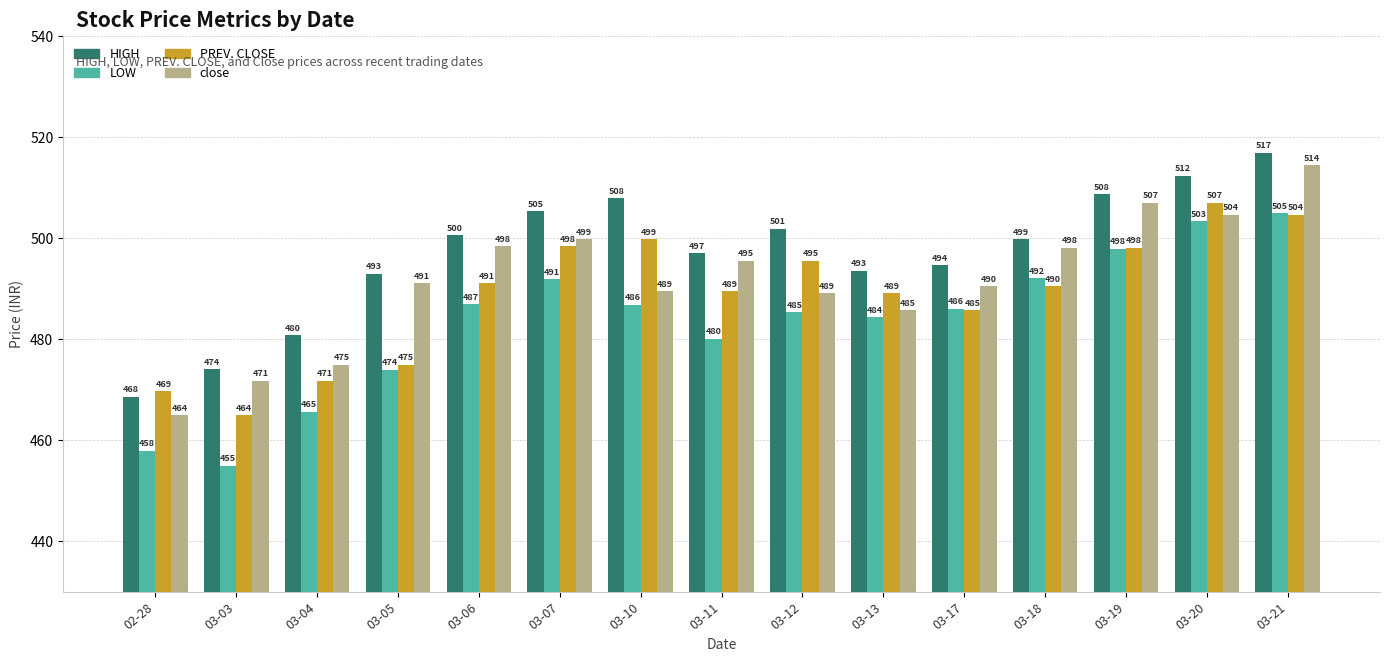

Does the chart contain stacked bars?

No